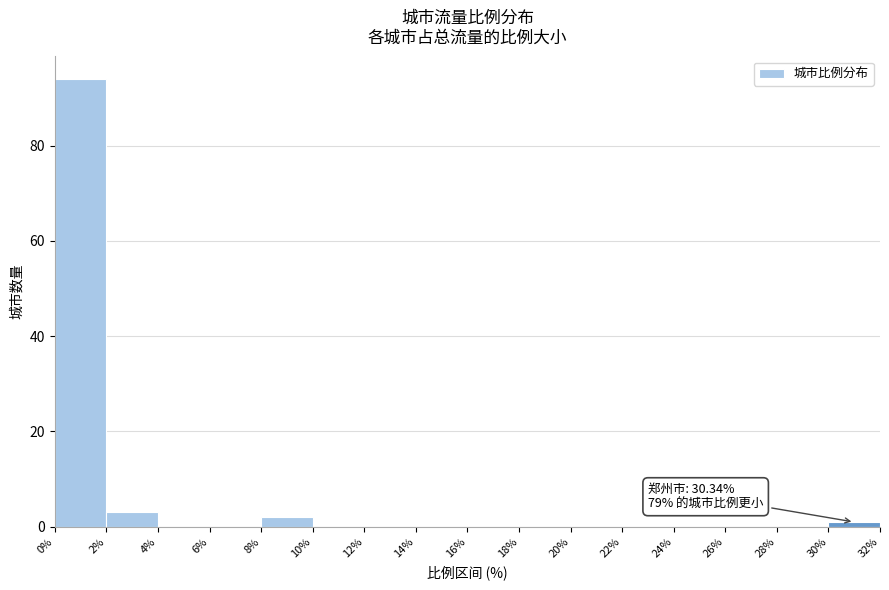

Over which range of the x-axis is the bar tallest?

0% to 2%